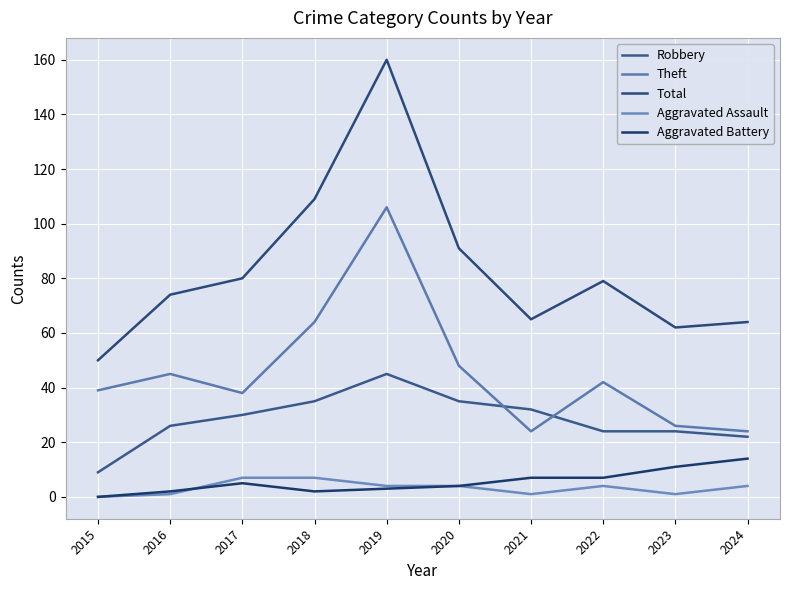

How many Aggravated Assault values are between 1 and 4?

7